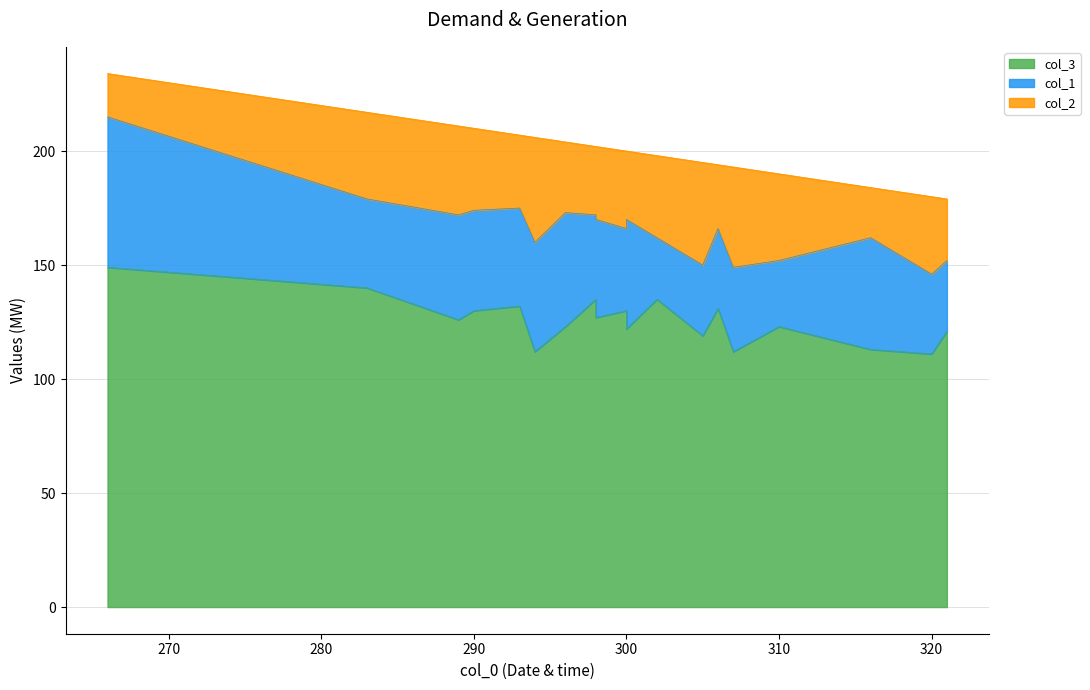

What are all the series names shown in the legend?

col_3, col_1, col_2